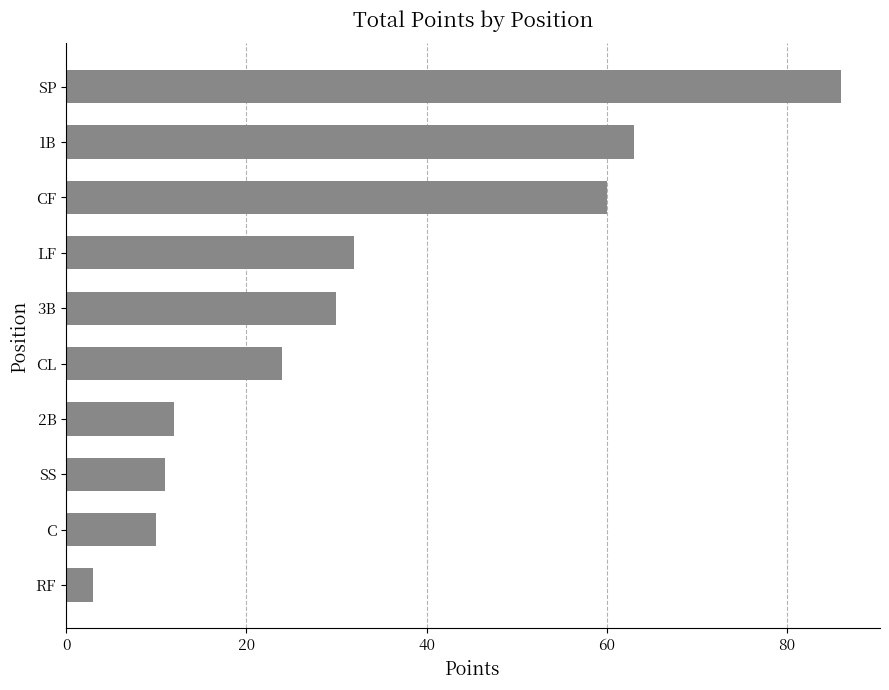

Reading top to bottom, extract all data points from this chart.

86	63	60	32	30	24	12	11	10	3